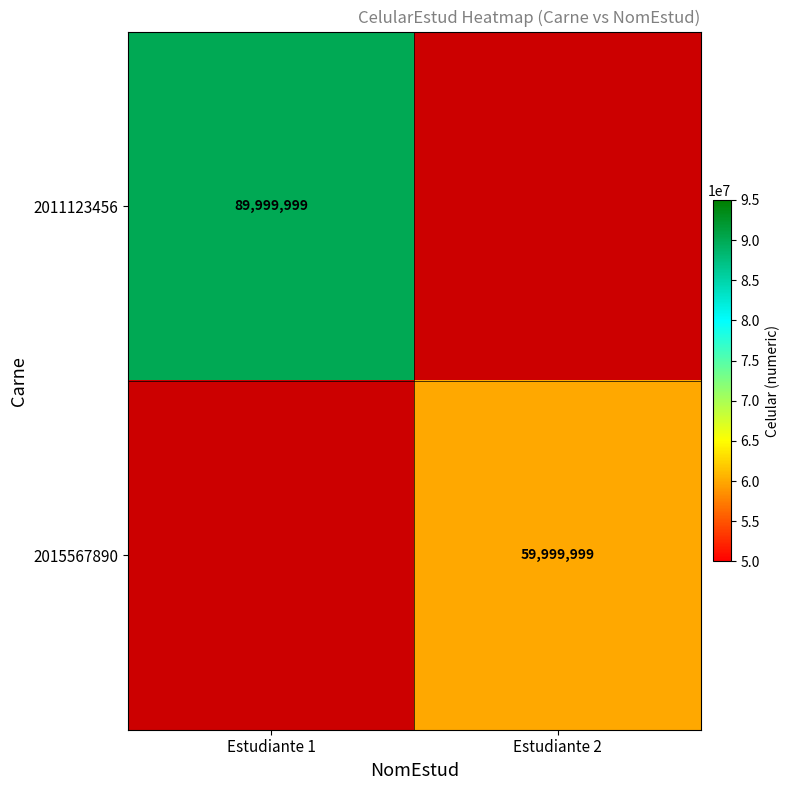

The value of 2011123456 at Estudiante 1 is 40643054. True or false?

False